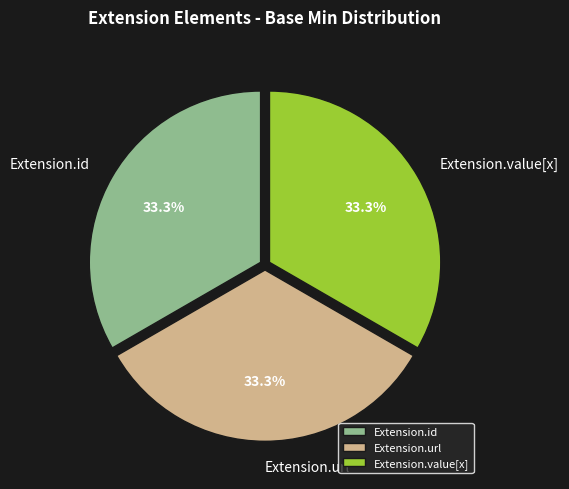

To the nearest percent, what percentage of the pie is Extension.url?

33%